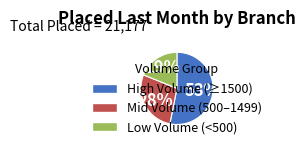

Count the number of slices in the pie.

3